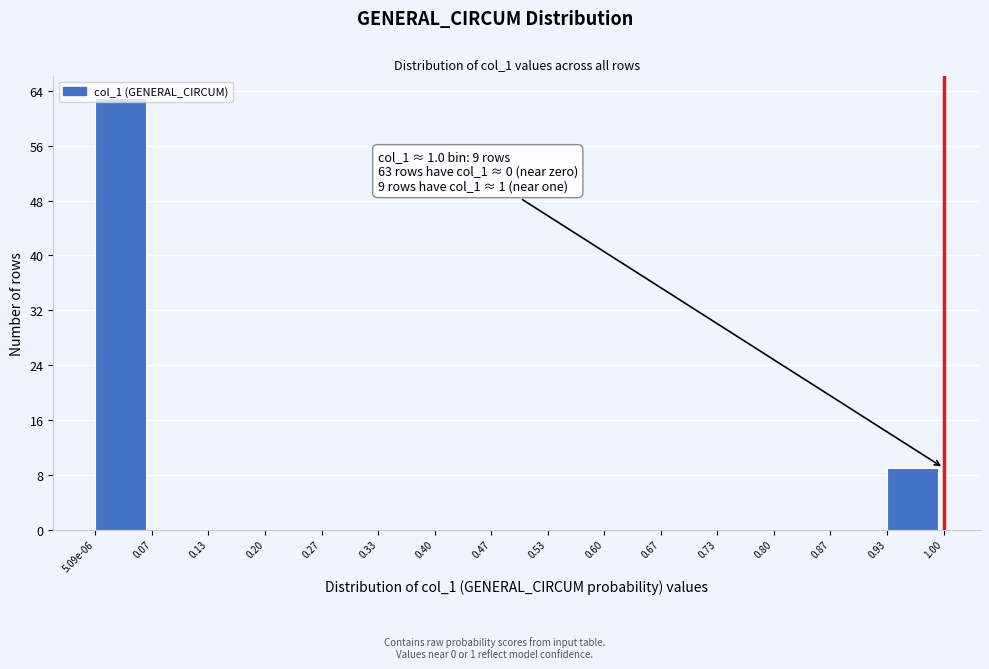

Is it true that the value at 0.67 is 34?

False